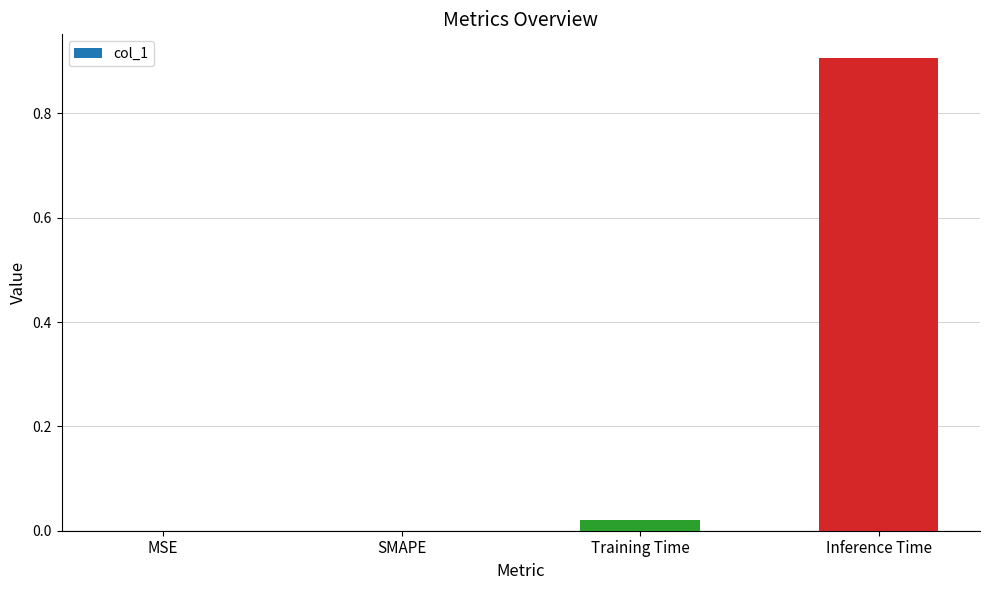

Which category has the highest value across all series?

Inference Time